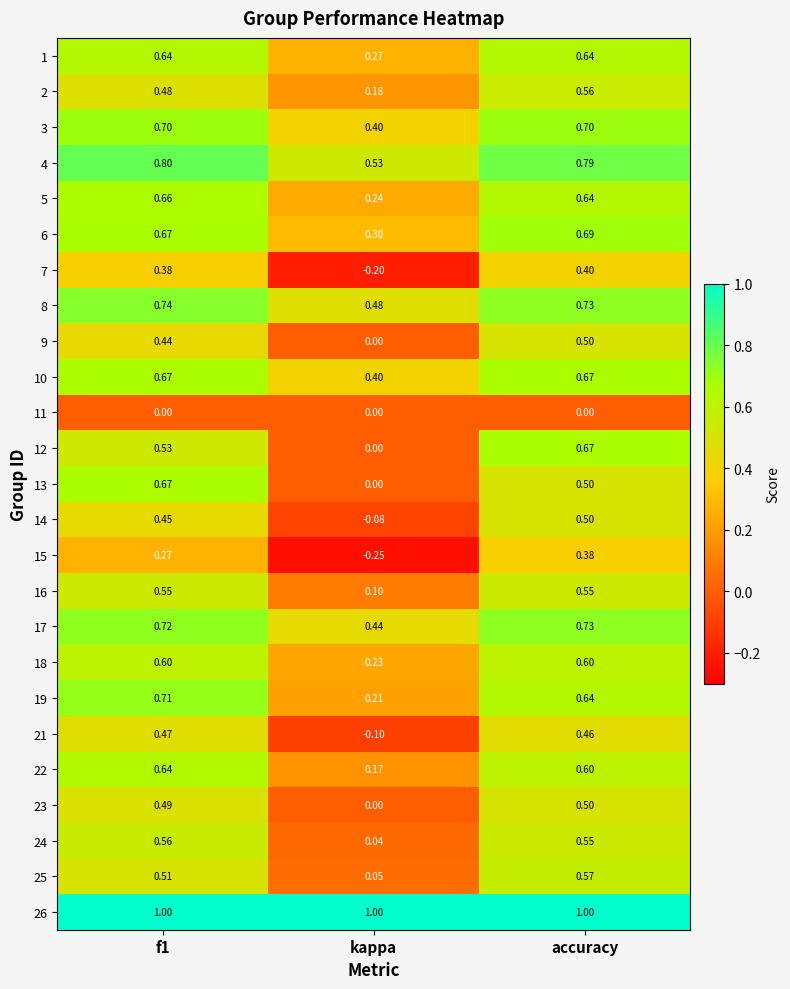

Which category has the lowest value in the 23 series?

kappa